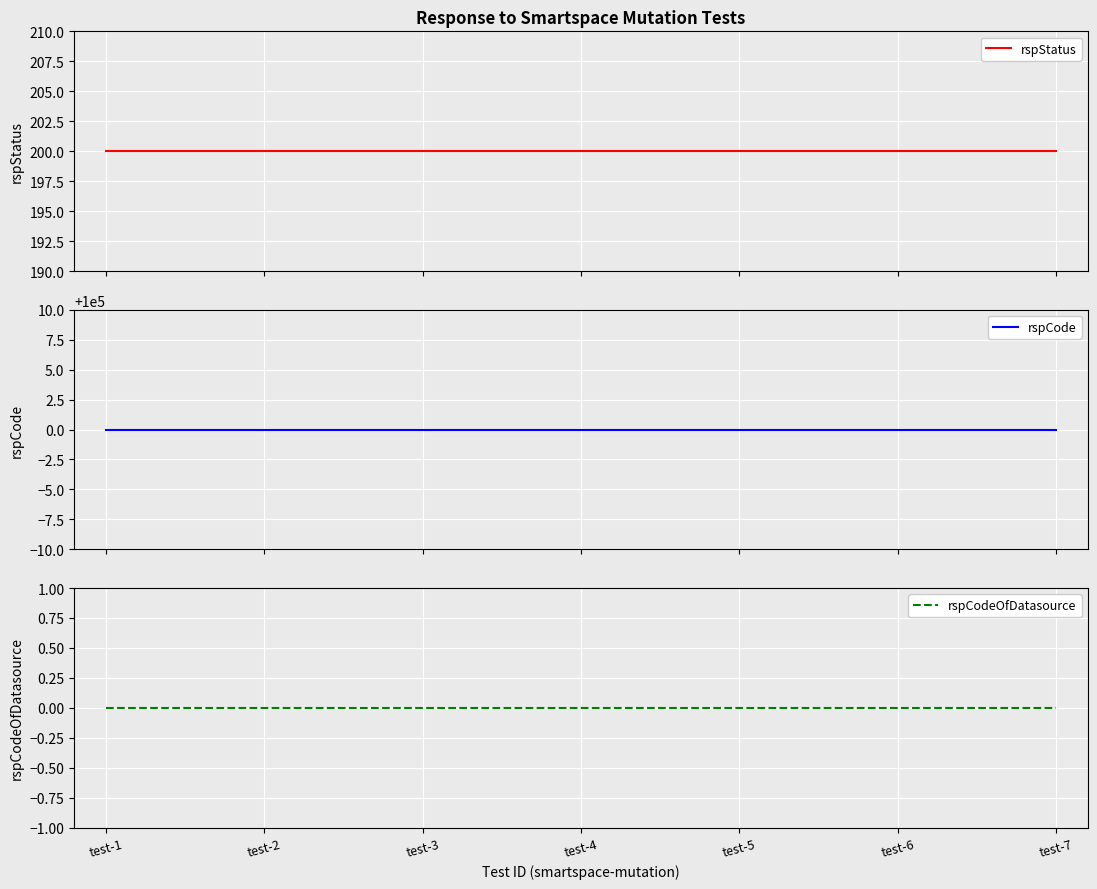

Which series has the largest range (max minus min)?

rspStatus